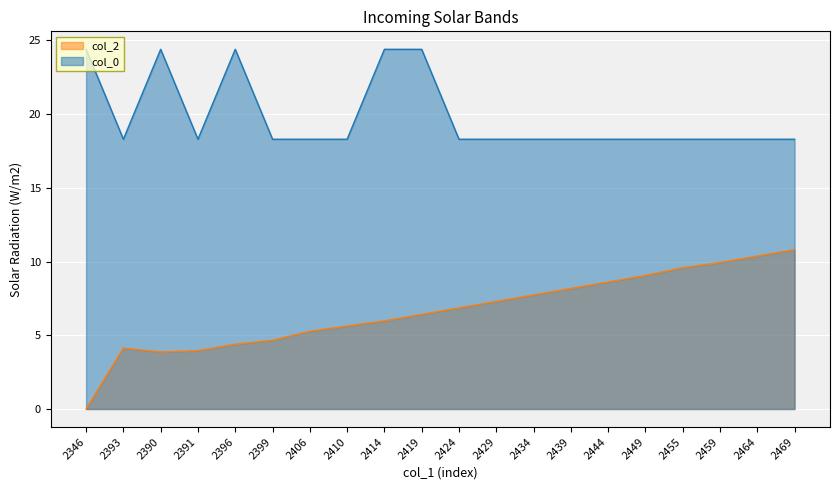

What is the highest value of the col_2 series?

10.8